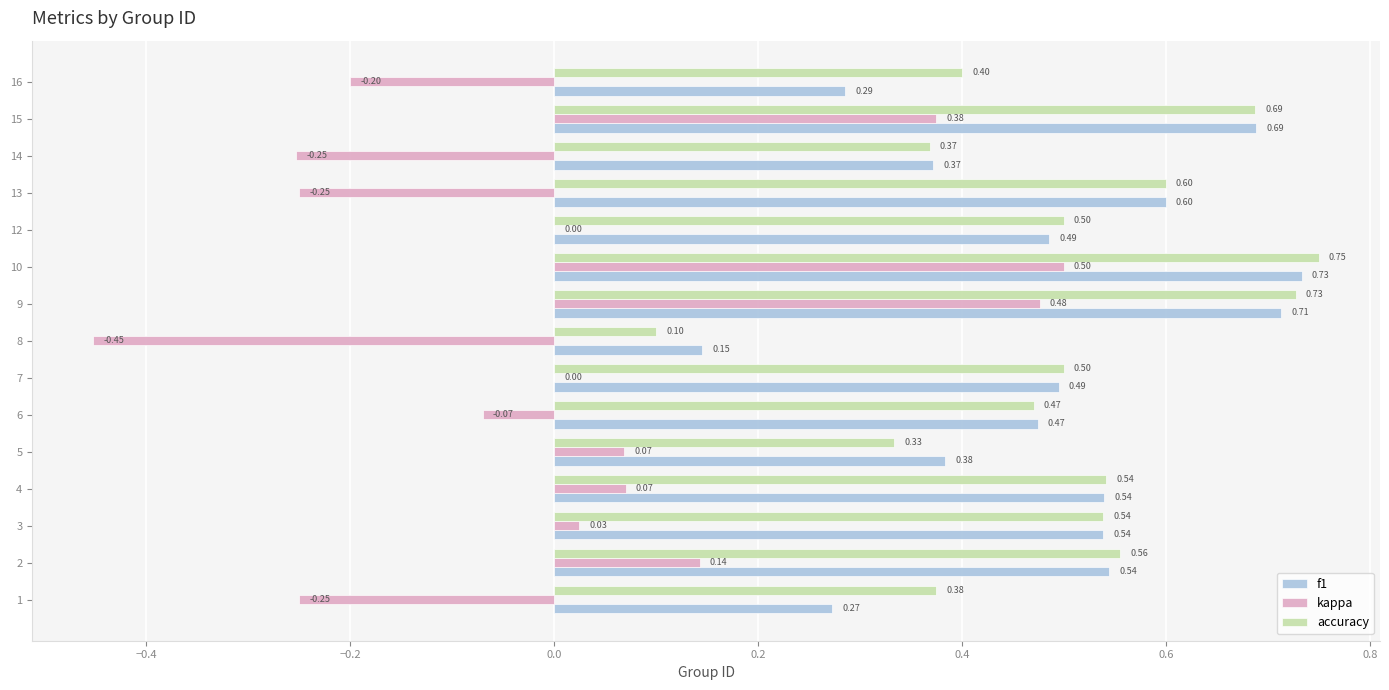

What is the sum of the f1 values at 15 and 9?

1.4